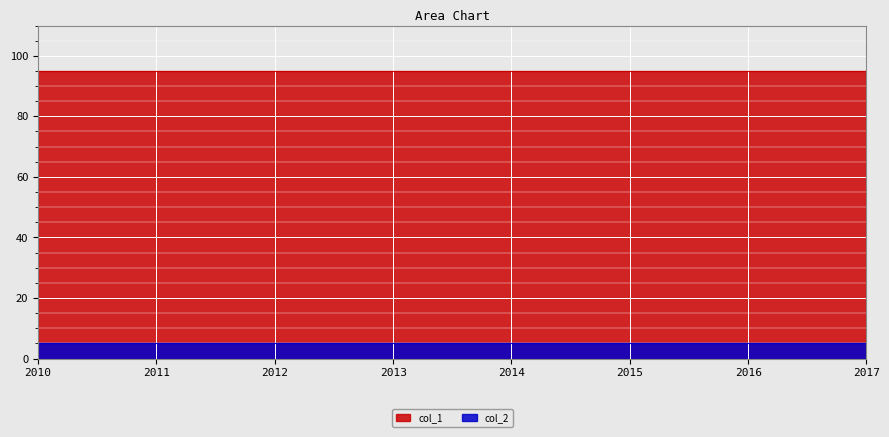

List the series in order of their peak value, highest first.

col_1, col_2